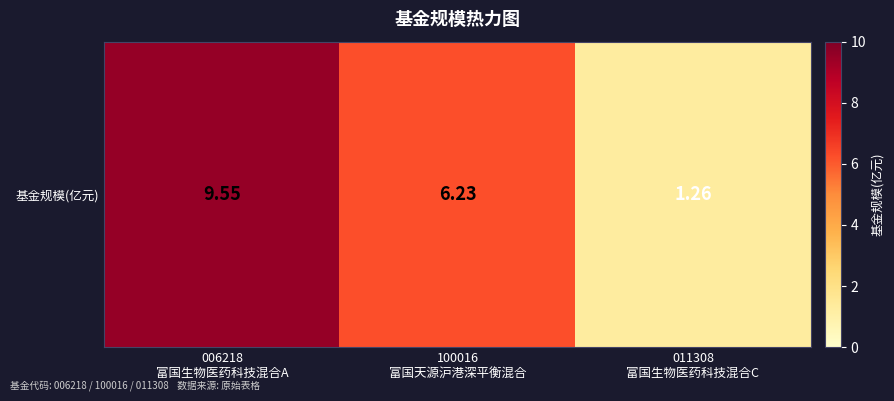

What is the approximate value at 100016
富国天源沪港深平衡混合?

6.2